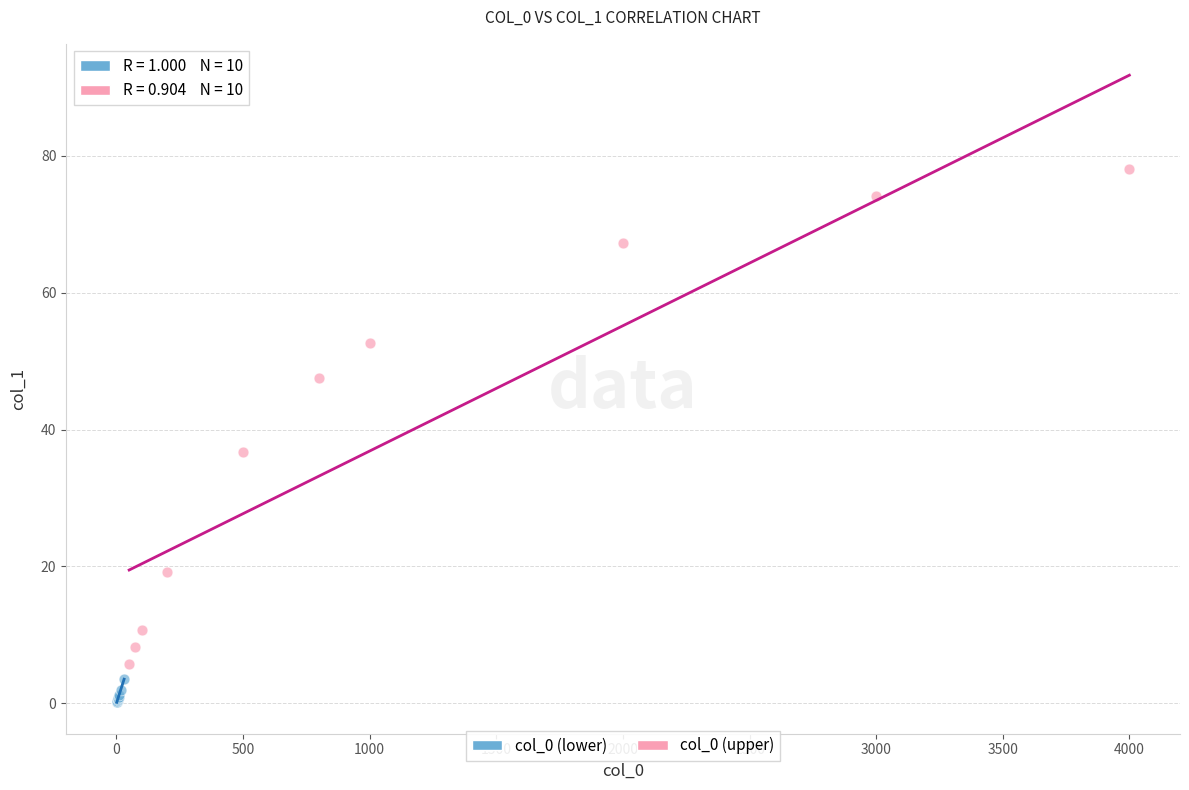

Which series reaches the maximum Y coordinate?

col_0 (upper)